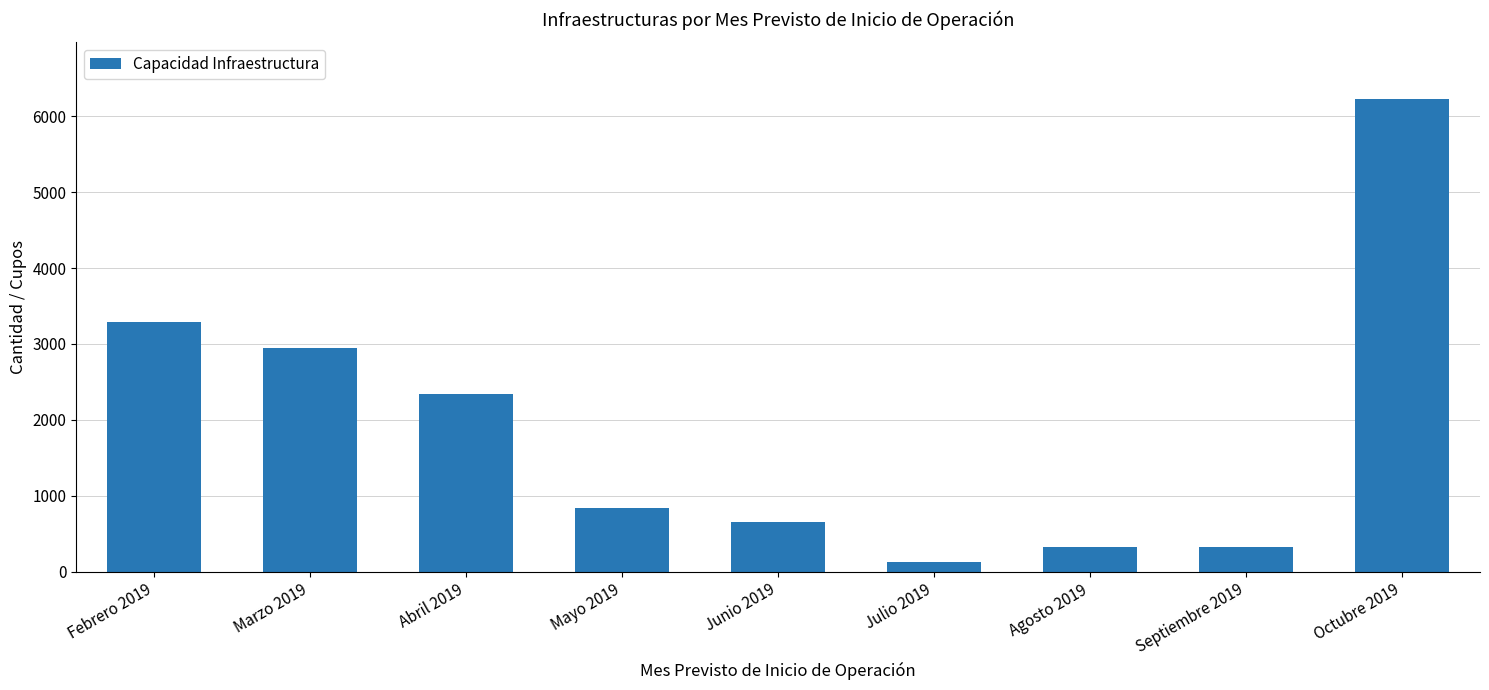

What is the change in value from Marzo 2019 to Septiembre 2019?

-2633